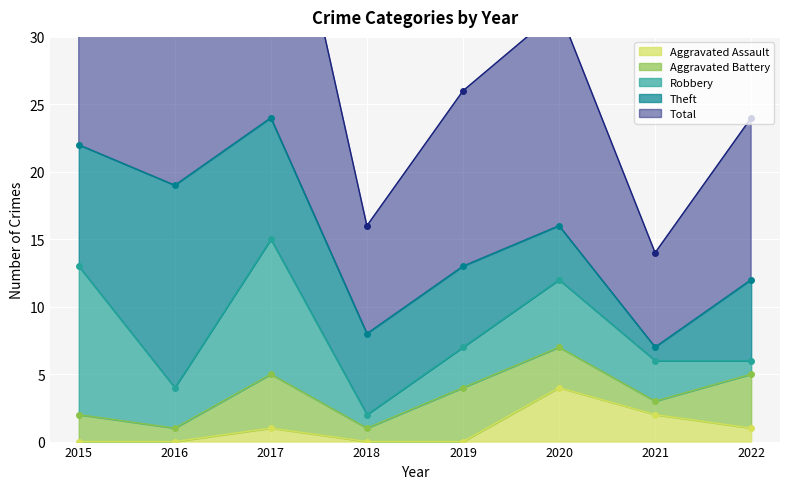

How many lines are shown in the chart?

5